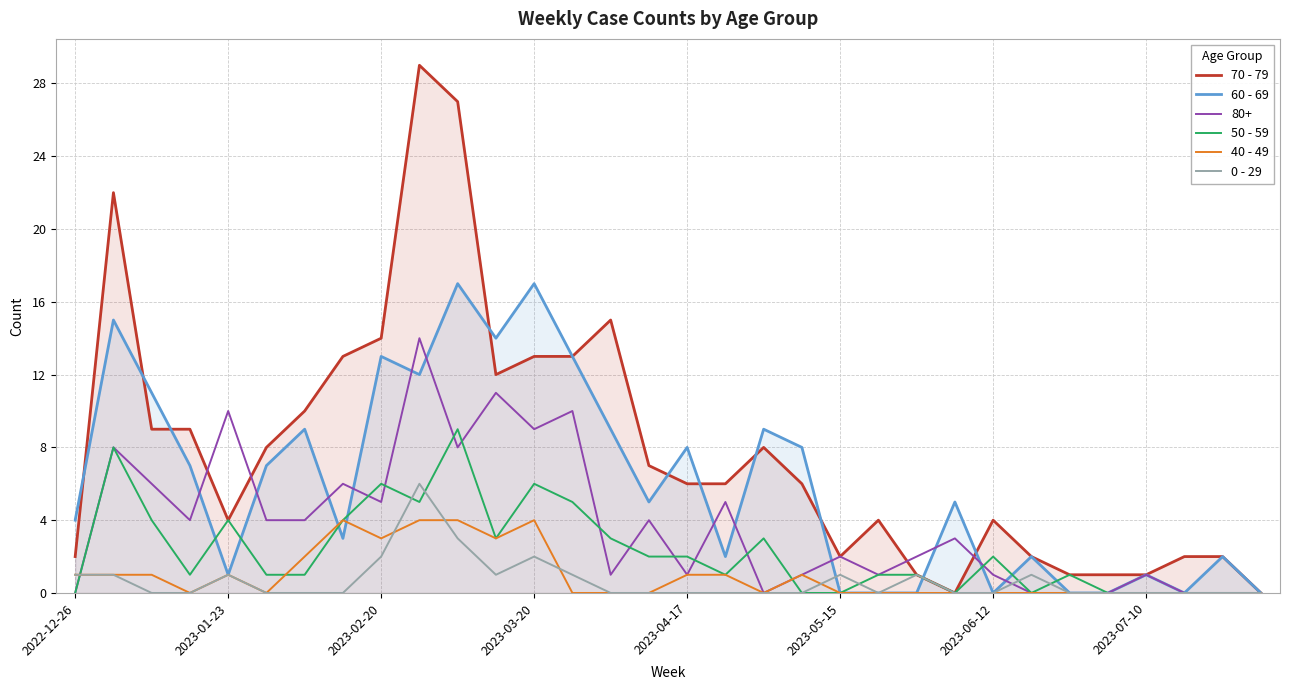

What is the maximum value for 0 - 29?

6